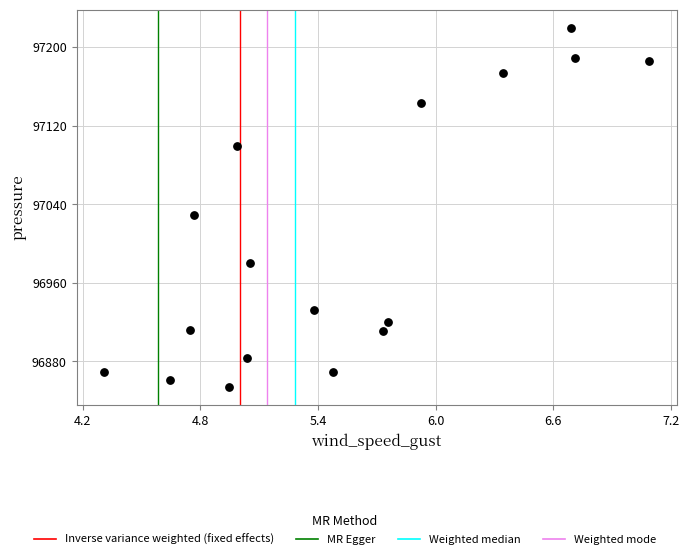

What is the range of X values (max minus min)?

2.8